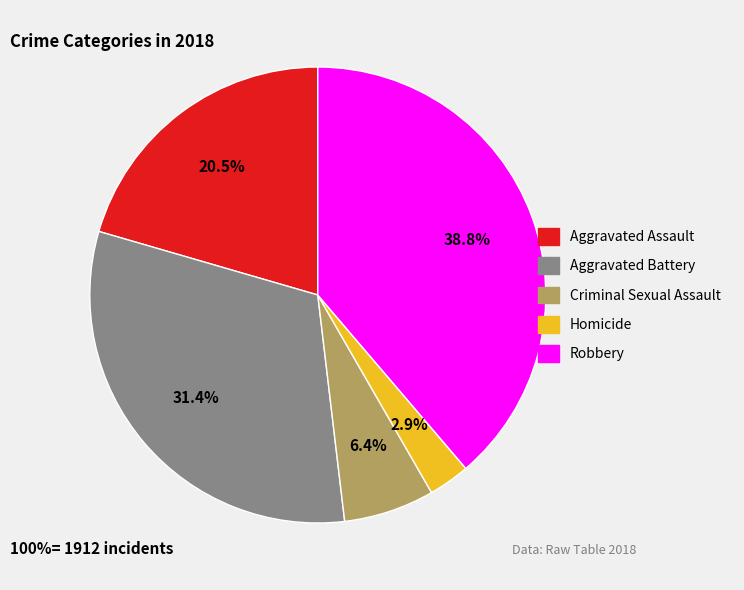

What percentage do Homicide and Aggravated Assault together represent?

23.4%